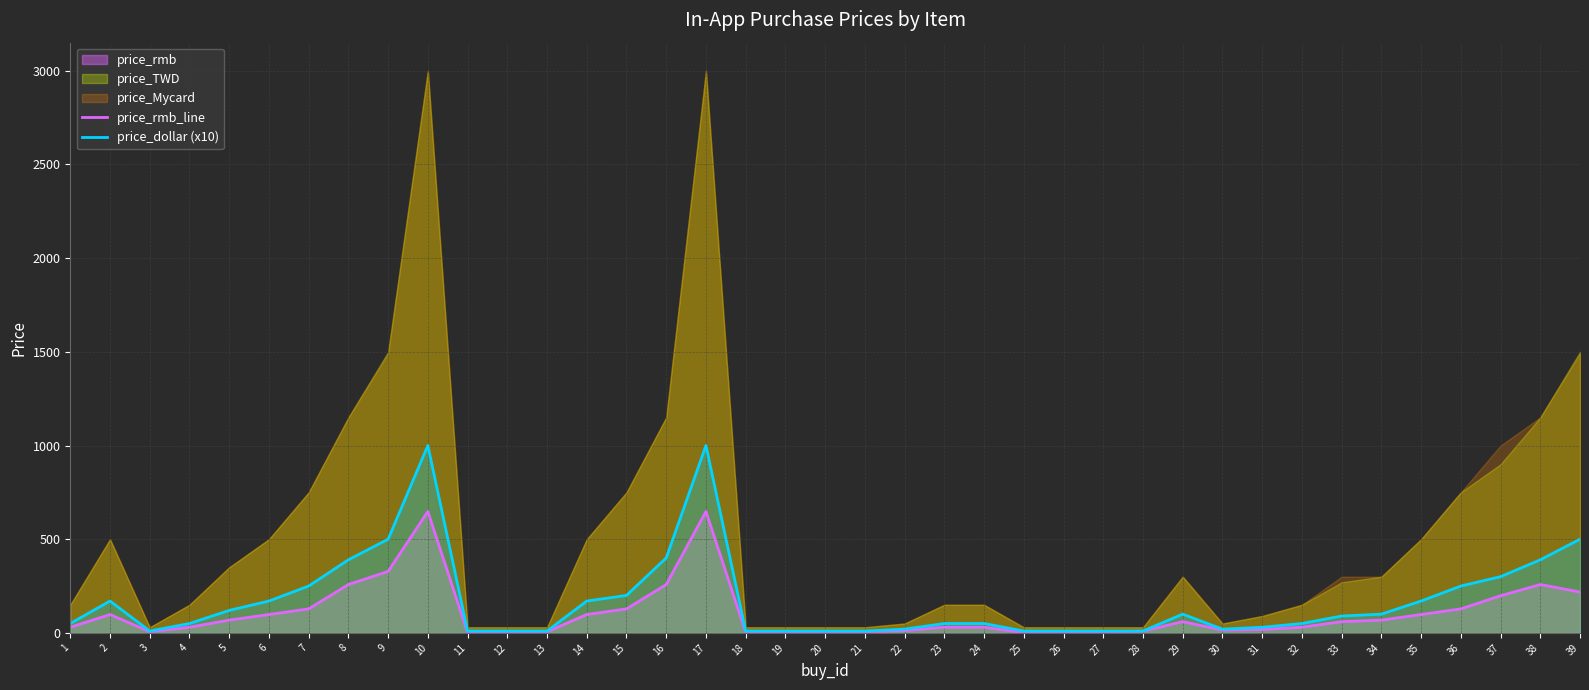

True or false: price_dollar (x10) has a value of 17.4 at 3.

False